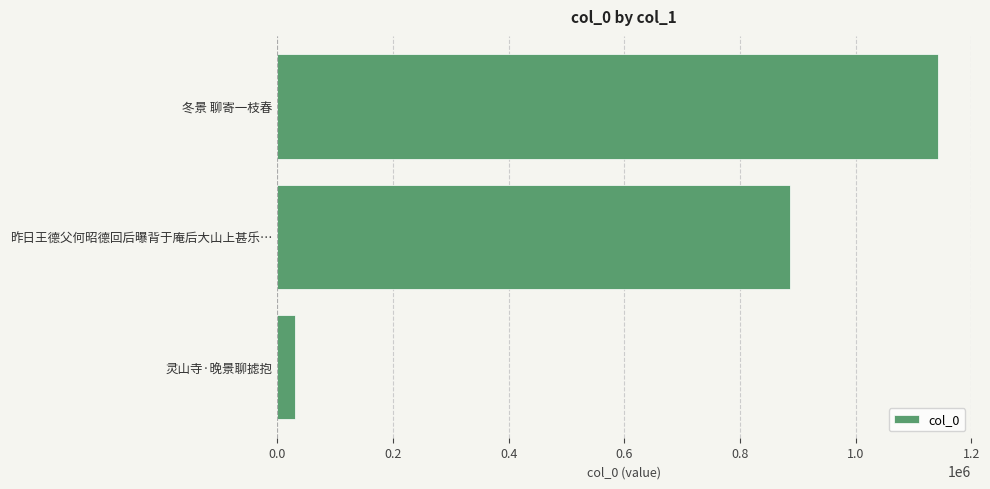

What is the greatest value displayed?

1142981